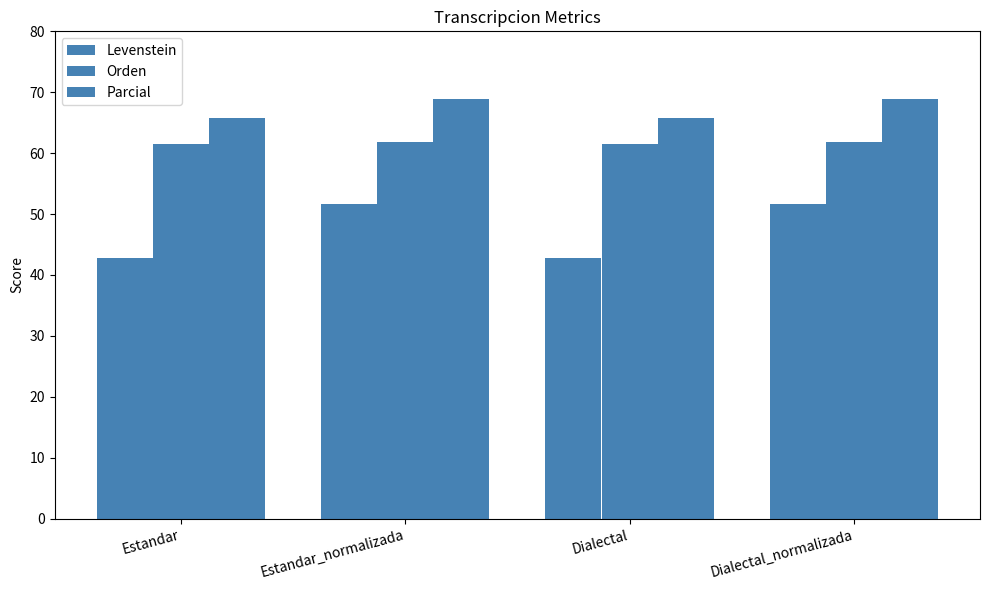

Which series has the largest total across all categories?

Parcial